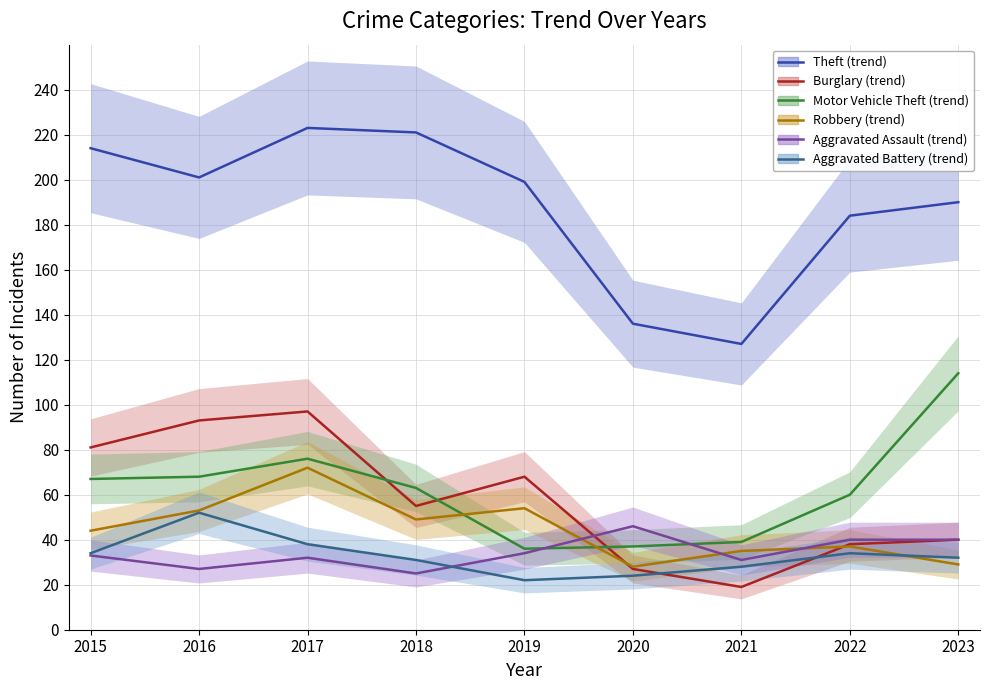

Does the chart display data point markers on the line(s)?

No